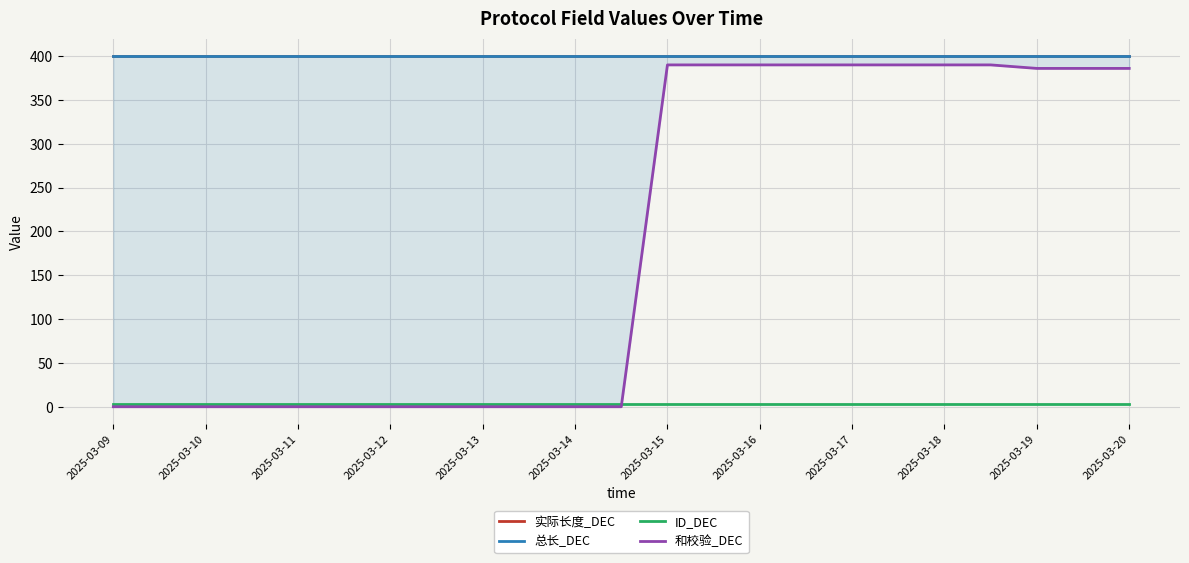

Between 16 and 15, which is larger?

16